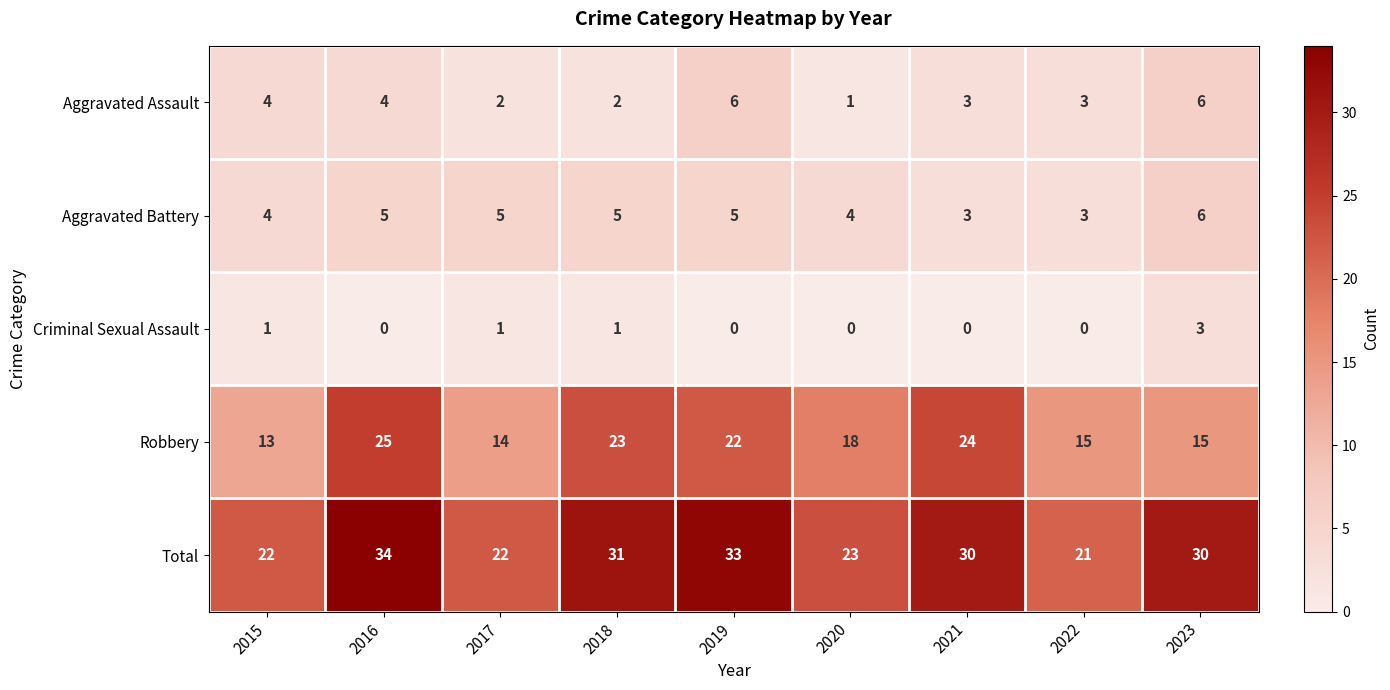

At how many categories does at least one series exceed 17?

9